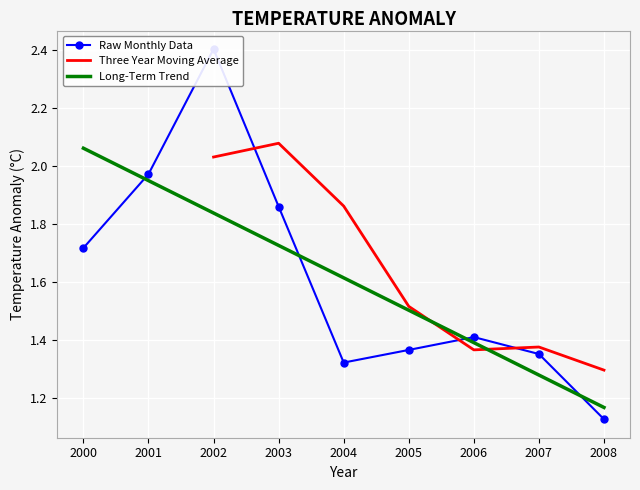

Rank the categories by value from lowest to highest.

2008, 2004, 2007, 2005, 2006, 2000, 2003, 2001, 2002